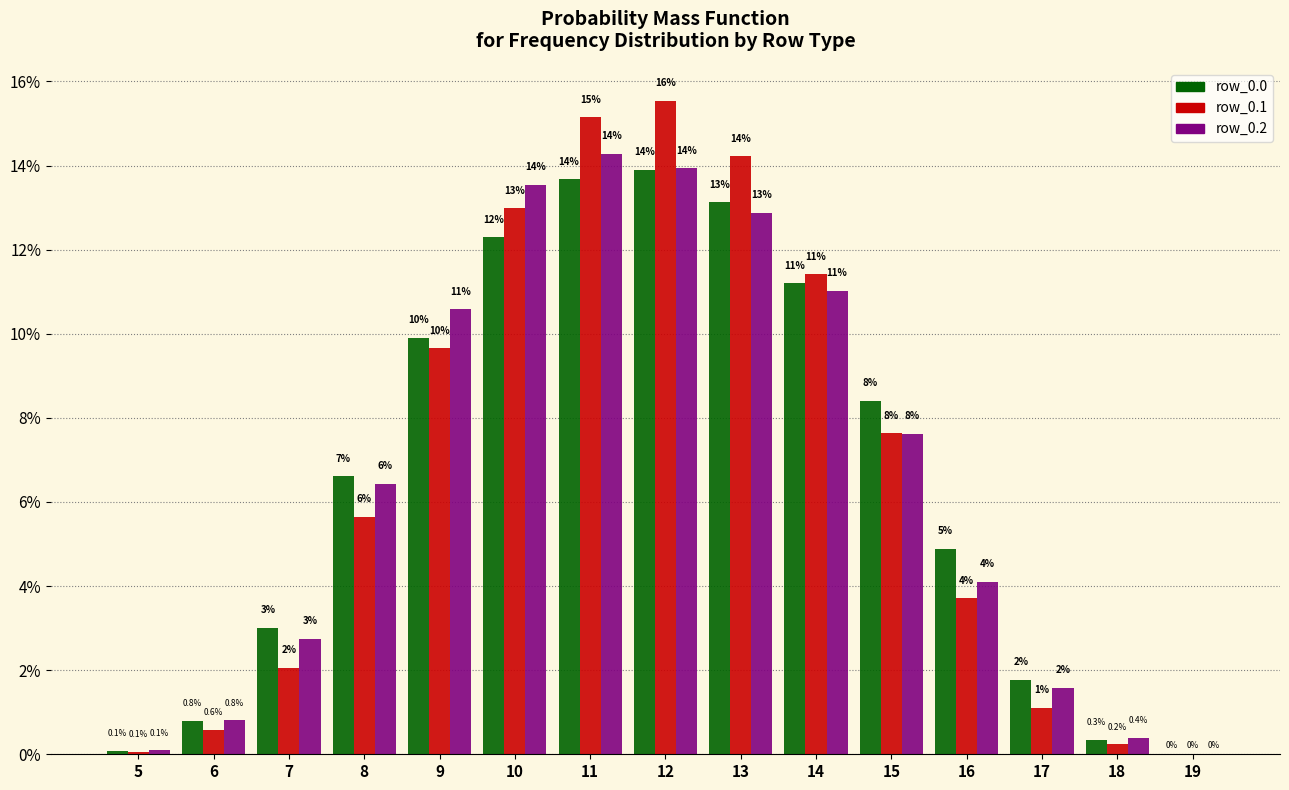

At which label does row_0.0 first exceed 6?

8